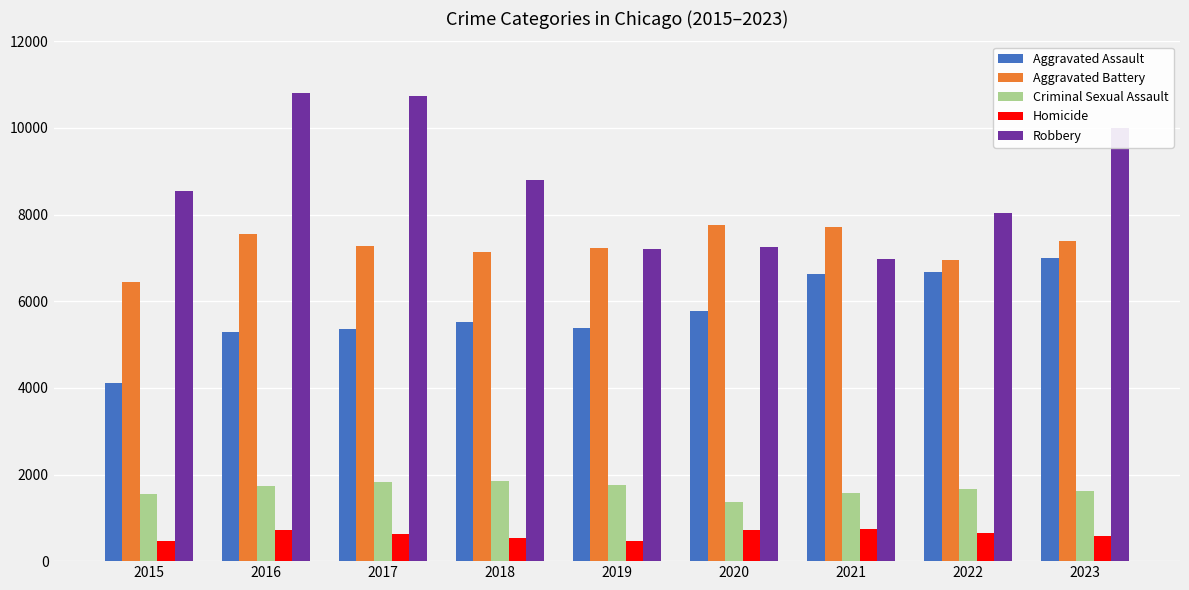

What is the average value of the Aggravated Battery series?

7270